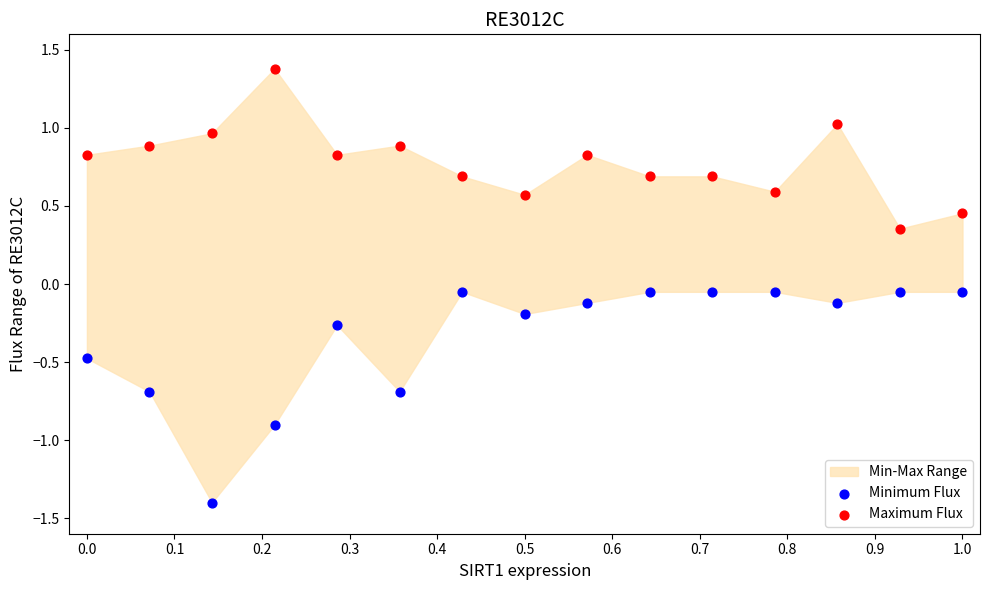

Across all data points, what is the range of Y values (max minus min)?

2.8